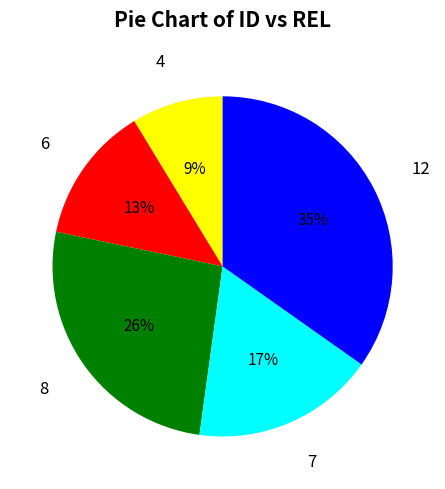

Is 12 the majority of the pie?

No